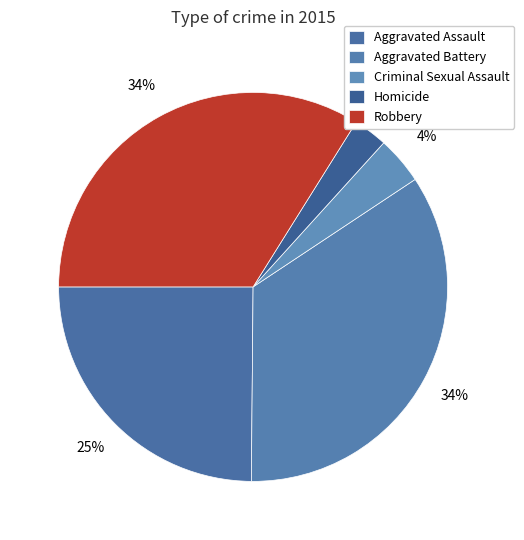

Which has a higher value, Aggravated Assault or Robbery?

Robbery